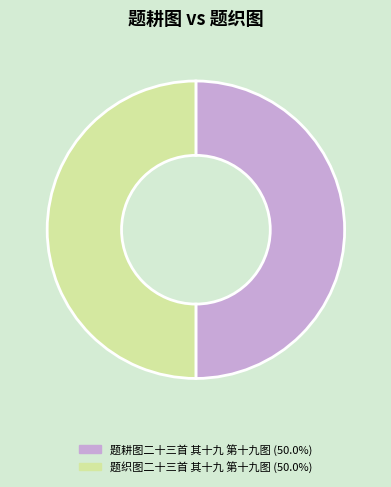

What is the ratio of the value at 题织图二十三首 其十九 第十九图 to the value at 题耕图二十三首 其十九 第十九图?

1.0